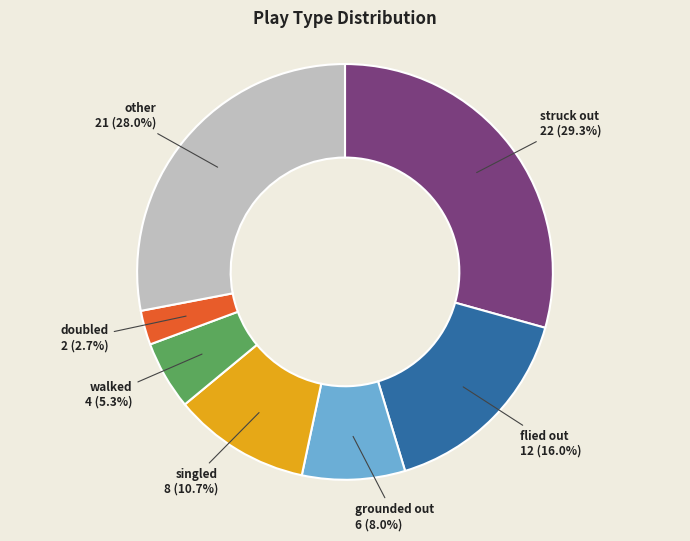

Is there a majority slice in this chart?

No